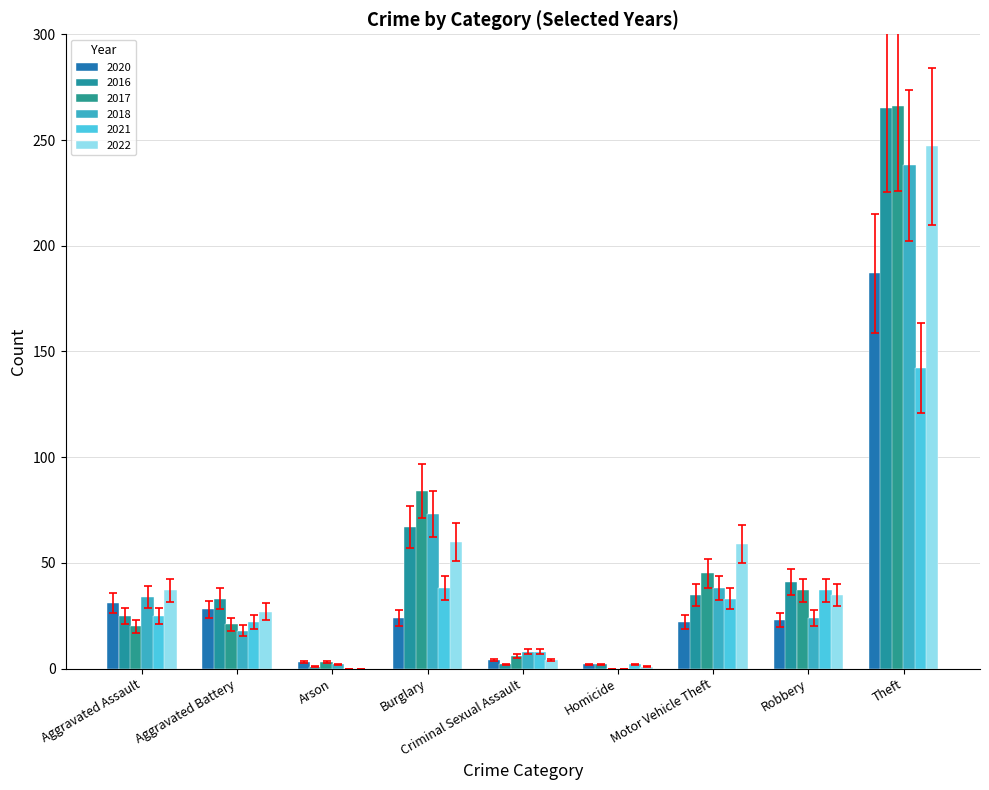

How many groups of bars are there?

9